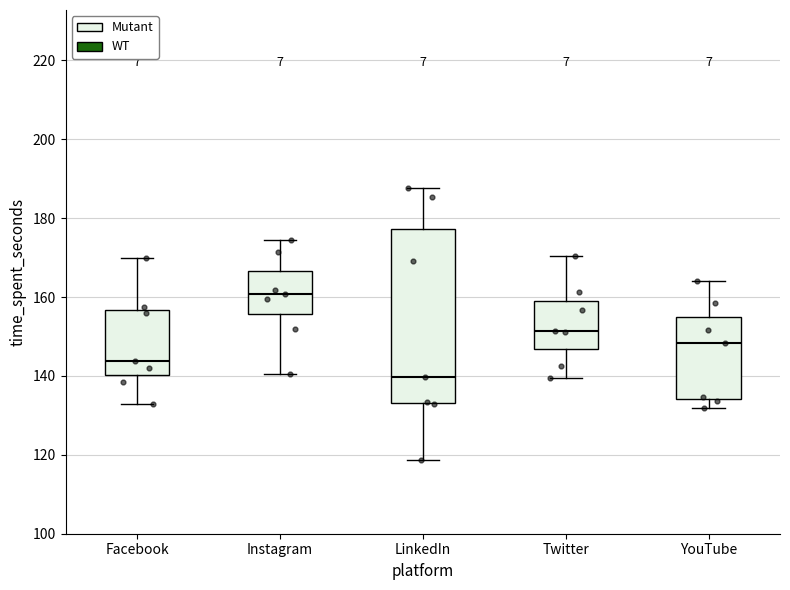

Which box is the tallest, from its lower edge to its upper edge?

LinkedIn